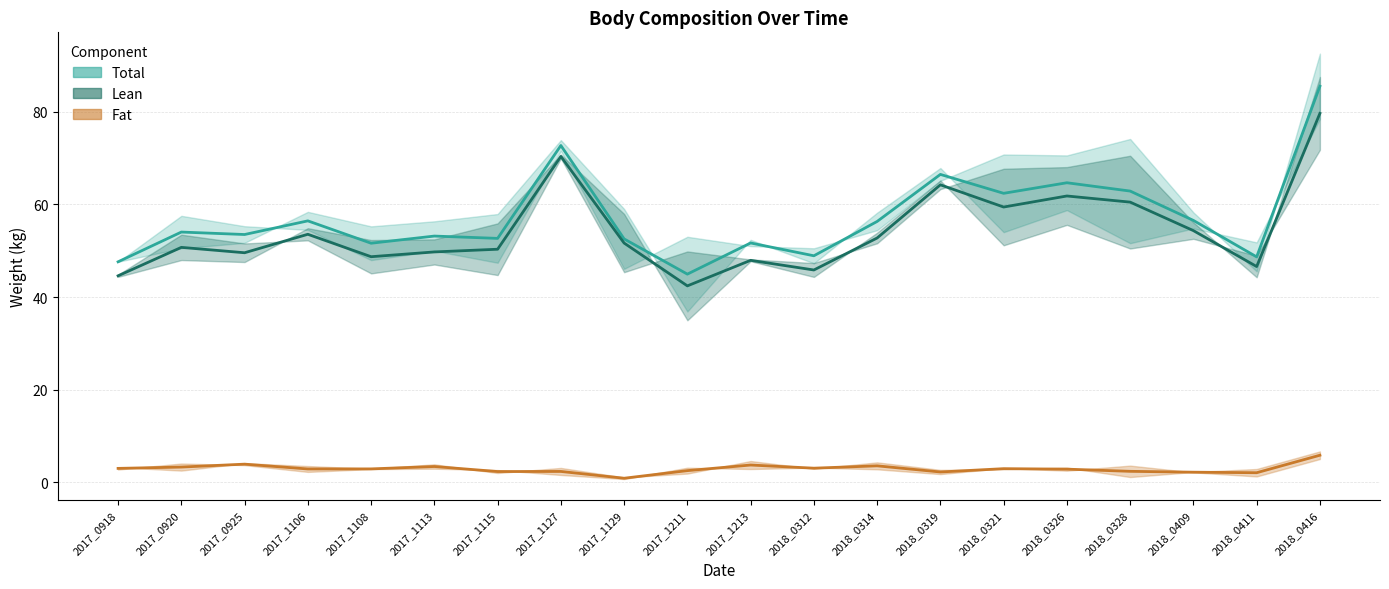

Reading right to left, extract all data points from this chart.

total (mid): 2018_0416=85.5	2018_0411=48.7	2018_0409=56.5	2018_0328=62.9	2018_0326=64.7	2018_0321=62.4	2018_0319=66.5	2018_0314=56.3	2018_0312=48.9	2017_1213=51.7	2017_1211=44.9	2017_1129=52.5	2017_1127=72.7	2017_1115=52.7	2017_1113=53.2	2017_1108=51.6	2017_1106=56.4	2017_0925=53.5	2017_0920=54.0	2017_0918=47.6
lean (mid): 2018_0416=79.6	2018_0411=46.6	2018_0409=54.3	2018_0328=60.5	2018_0326=61.8	2018_0321=59.4	2018_0319=64.2	2018_0314=52.7	2018_0312=45.8	2017_1213=47.9	2017_1211=42.4	2017_1129=51.6	2017_1127=70.3	2017_1115=50.3	2017_1113=49.7	2017_1108=48.7	2017_1106=53.5	2017_0925=49.6	2017_0920=50.7	2017_0918=44.6
fat (mid): 2018_0416=5.9	2018_0411=2.1	2018_0409=2.2	2018_0328=2.4	2018_0326=2.9	2018_0321=3.0	2018_0319=2.2	2018_0314=3.6	2018_0312=3.1	2017_1213=3.7	2017_1211=2.5	2017_1129=0.9	2017_1127=2.4	2017_1115=2.3	2017_1113=3.4	2017_1108=2.9	2017_1106=2.9	2017_0925=3.9	2017_0920=3.3	2017_0918=3.0